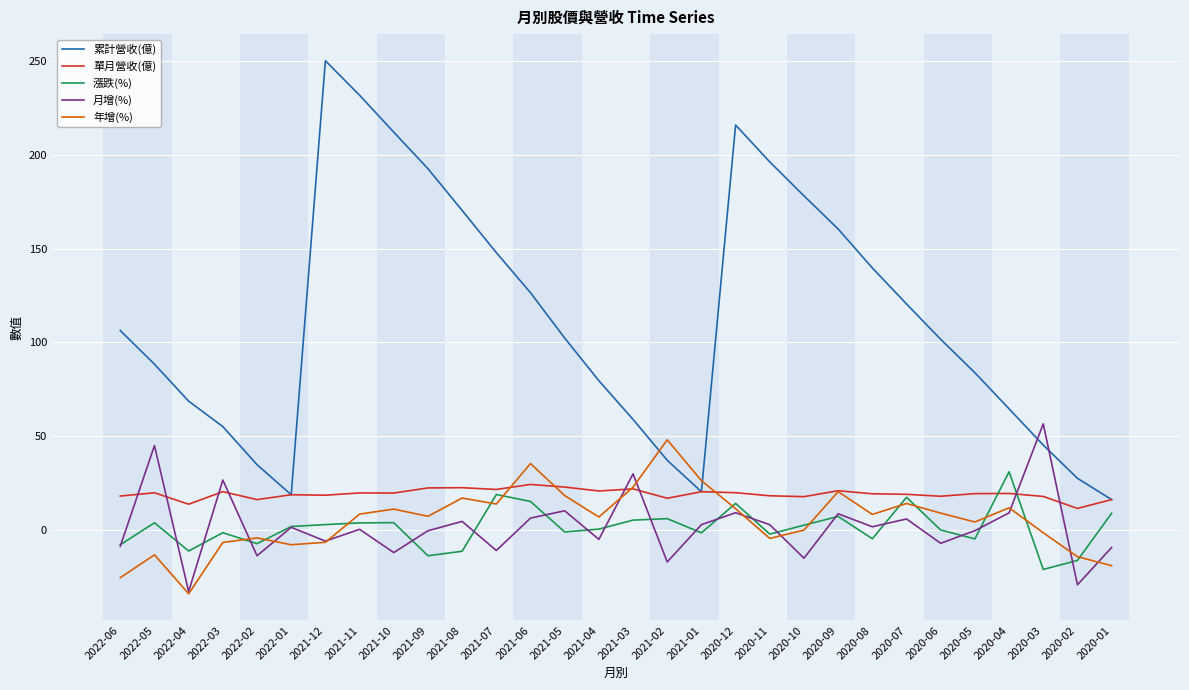

What is the maximum value for 漲跌(%)?

30.9